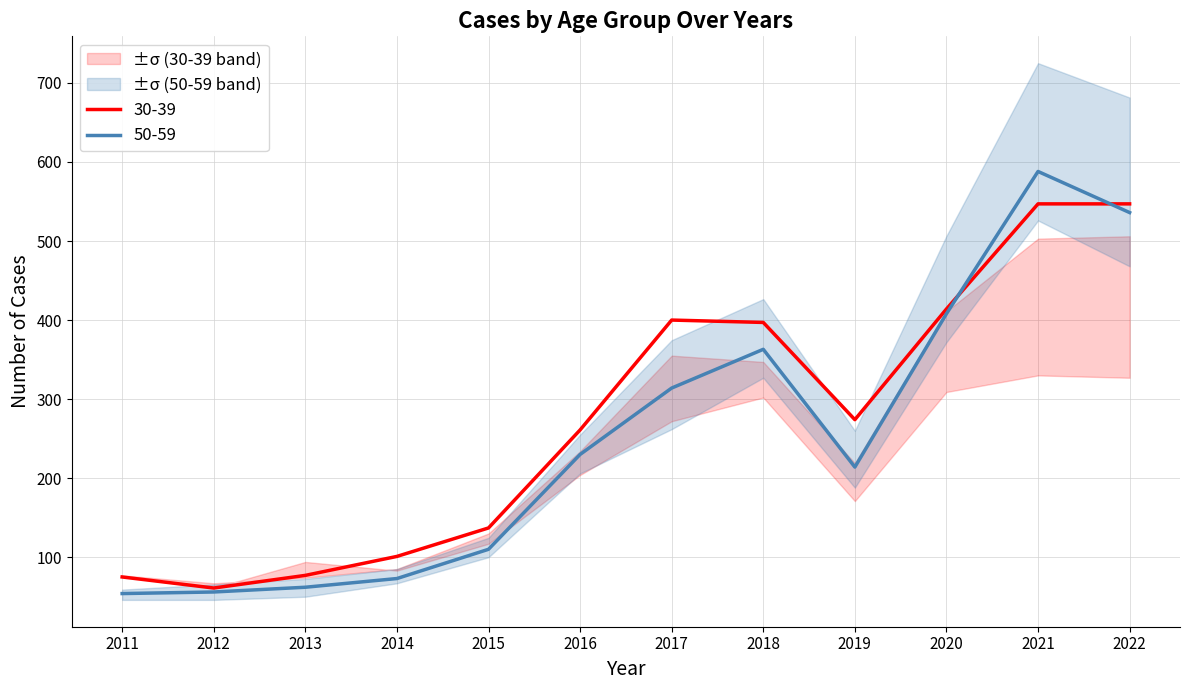

What is the difference between the maximum and minimum values in the 30-39 series?

486